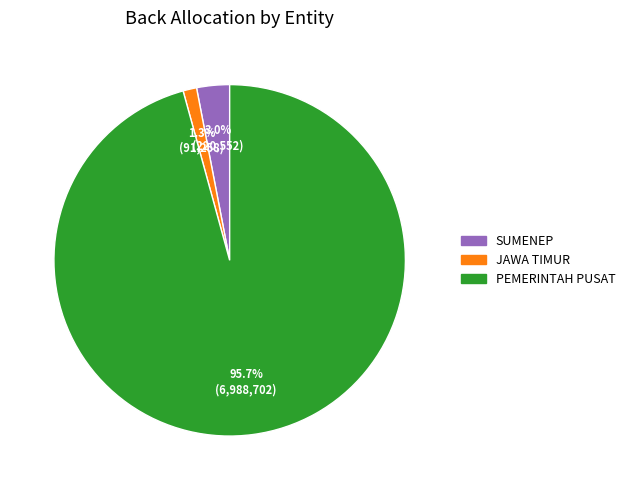

Between SUMENEP and JAWA TIMUR, which is larger?

SUMENEP